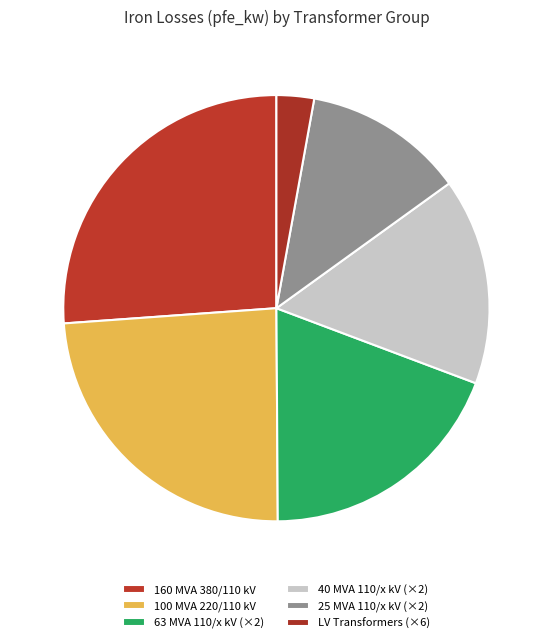

Rank the categories by value from lowest to highest.

LV Transformers (×6), 25 MVA 110/x kV (×2), 40 MVA 110/x kV (×2), 63 MVA 110/x kV (×2), 100 MVA 220/110 kV, 160 MVA 380/110 kV